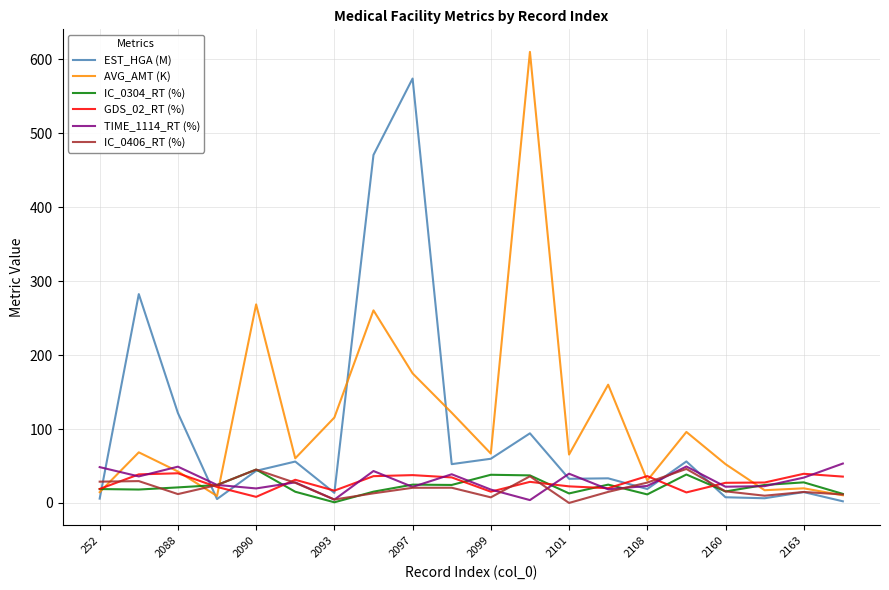

Which series has the largest range (max minus min)?

AVG_AMT (K)